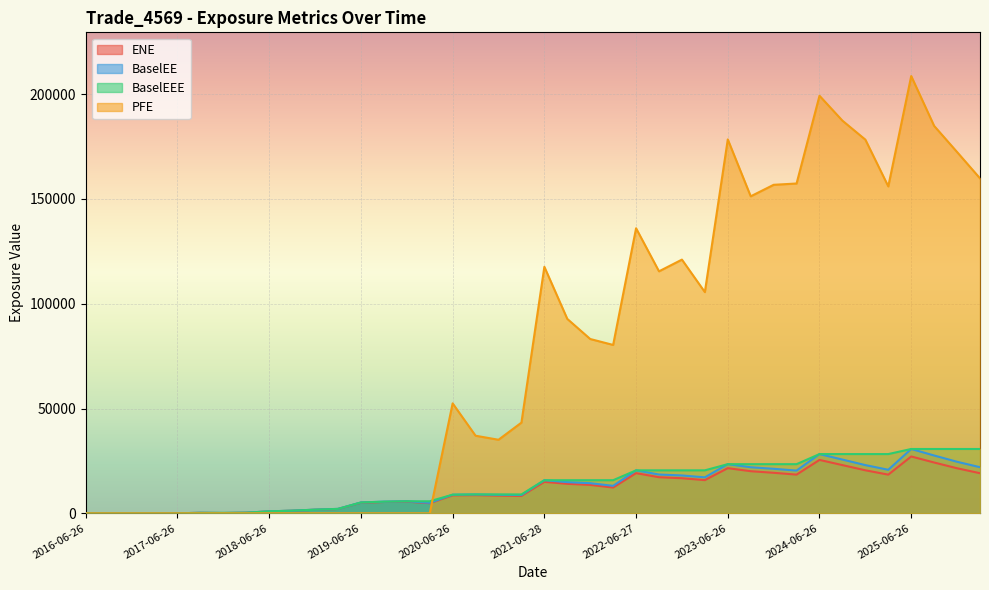

Which has a higher value, 2021-09-27 or 2018-12-27?

2021-09-27